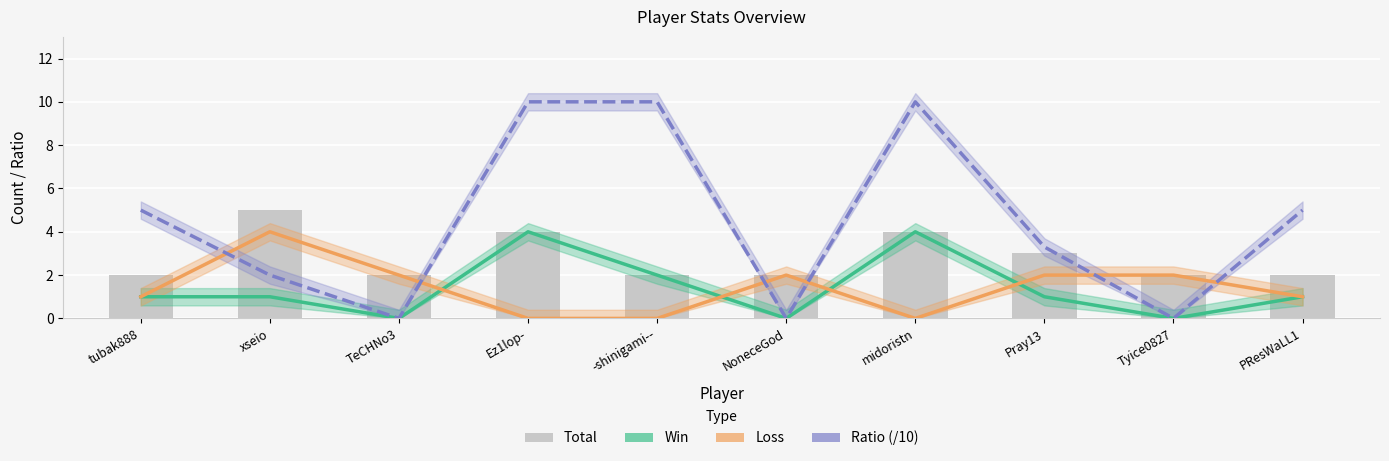

True or false: Total has a value of 2.0 at Tyice0827.

True